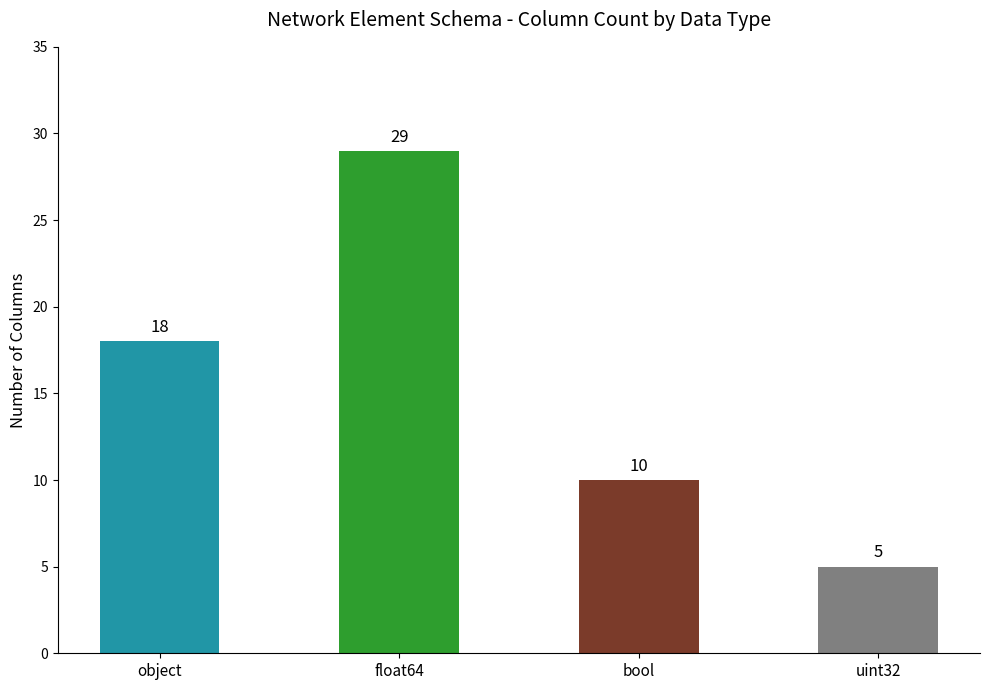

The chart shows a value of 40 at float64. True or false?

False